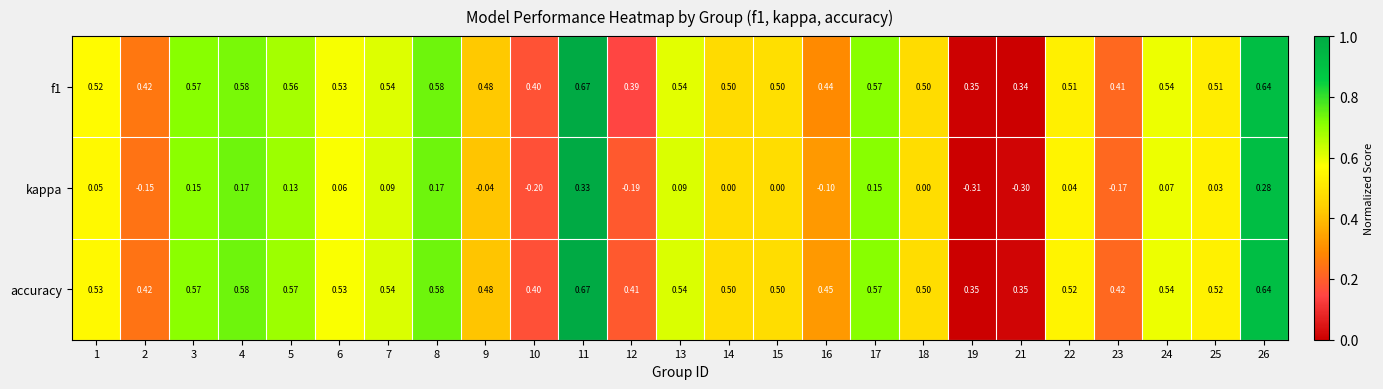

Which series has the largest range (max minus min)?

kappa